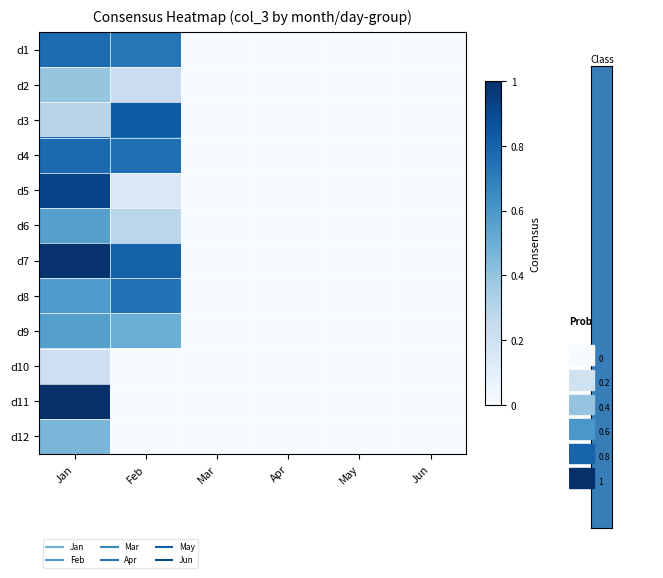

Reading right to left, transcribe all the data shown in this chart.

d1: Jun=0.0	May=0.0	Apr=0.0	Mar=0.0	Feb=0.7	Jan=0.8
d2: Jun=0.0	May=0.0	Apr=0.0	Mar=0.0	Feb=0.2	Jan=0.4
d3: Jun=0.0	May=0.0	Apr=0.0	Mar=0.0	Feb=0.8	Jan=0.3
d4: Jun=0.0	May=0.0	Apr=0.0	Mar=0.0	Feb=0.8	Jan=0.8
d5: Jun=0.0	May=0.0	Apr=0.0	Mar=0.0	Feb=0.1	Jan=0.9
d6: Jun=0.0	May=0.0	Apr=0.0	Mar=0.0	Feb=0.3	Jan=0.6
d7: Jun=0.0	May=0.0	Apr=0.0	Mar=0.0	Feb=0.8	Jan=1.0
d8: Jun=0.0	May=0.0	Apr=0.0	Mar=0.0	Feb=0.7	Jan=0.6
d9: Jun=0.0	May=0.0	Apr=0.0	Mar=0.0	Feb=0.5	Jan=0.6
d10: Jun=0.0	May=0.0	Apr=0.0	Mar=0.0	Feb=0.0	Jan=0.2
d11: Jun=0.0	May=0.0	Apr=0.0	Mar=0.0	Feb=0.0	Jan=1.0
d12: Jun=0.0	May=0.0	Apr=0.0	Mar=0.0	Feb=0.0	Jan=0.5